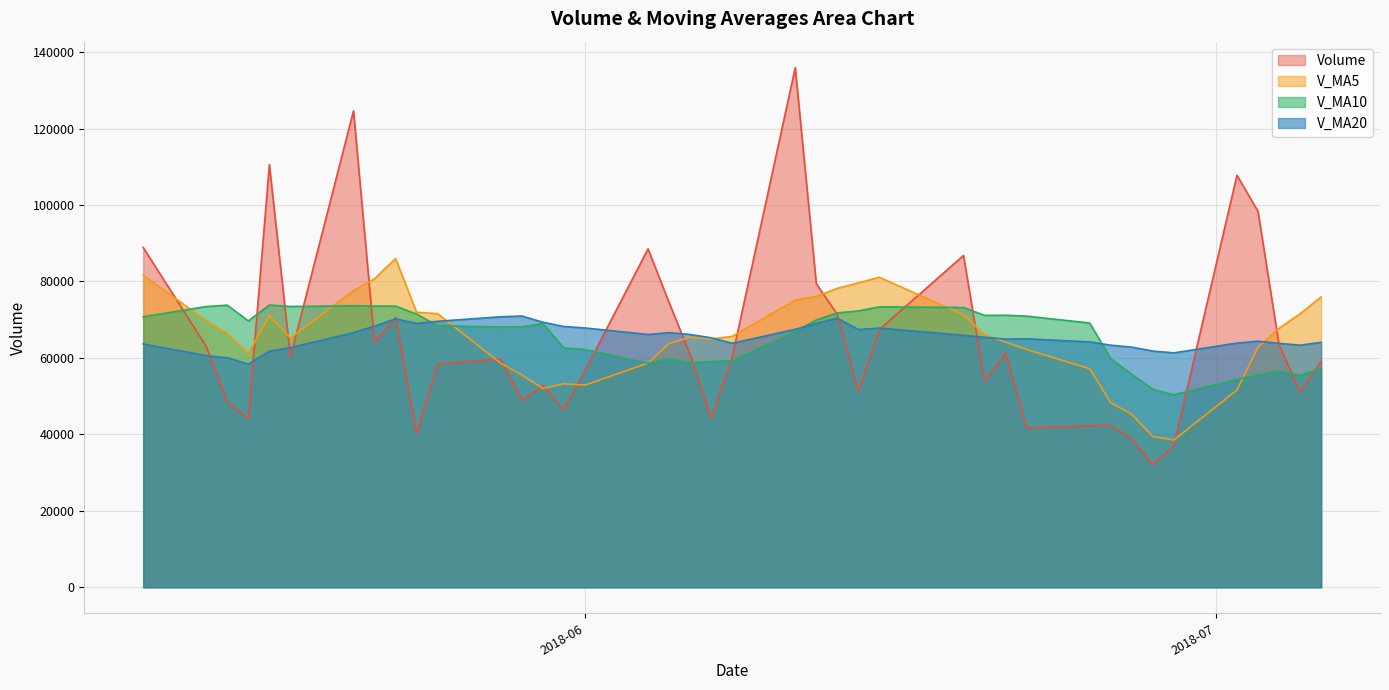

The v_ma20 series shows 33088.2 at 2018-06-19. True or false?

False